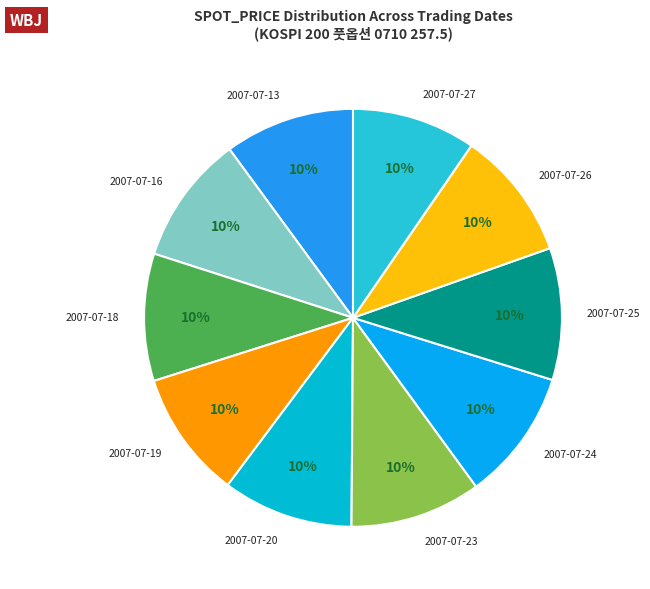

How many slices are in this pie chart?

10